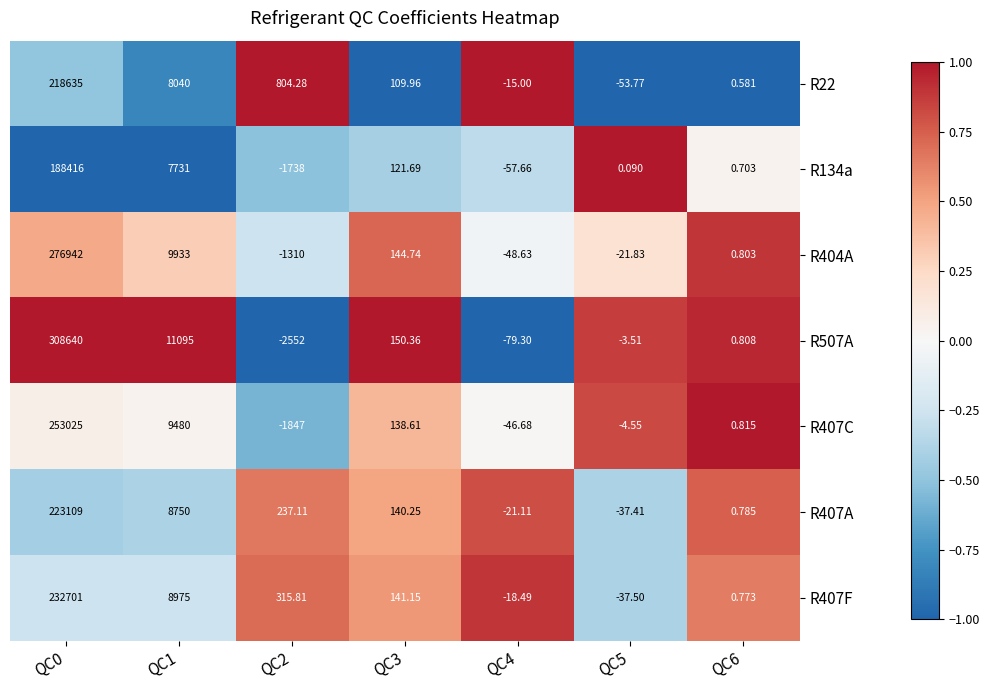

Is the value of R22 at QC0 greater than the value of R407A at QC0?

No